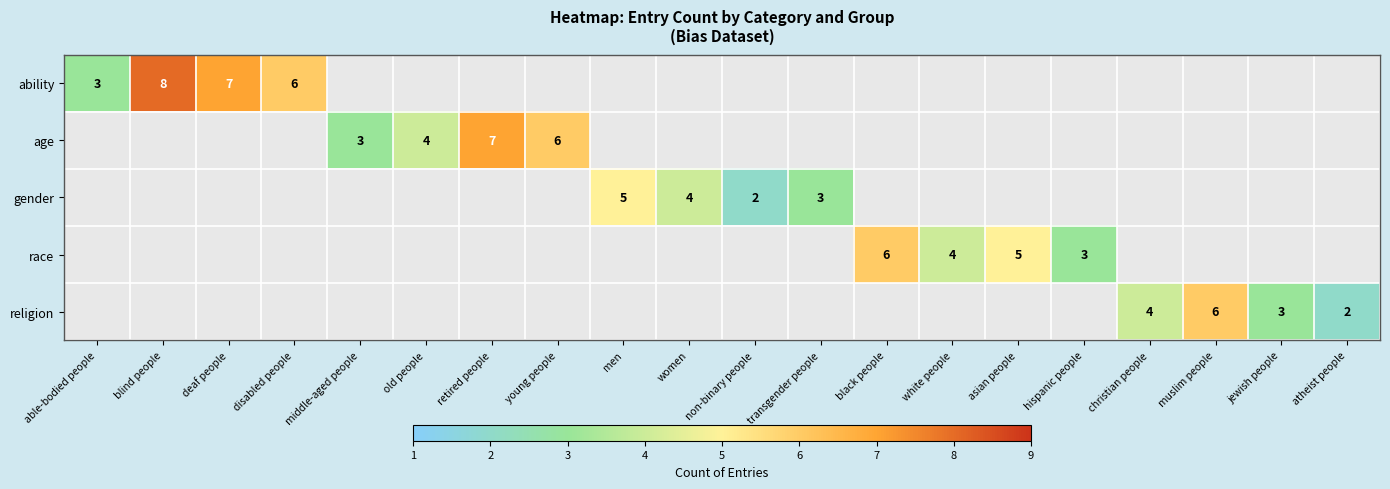

Is the value of religion at black people greater than the value of gender at white people?

No